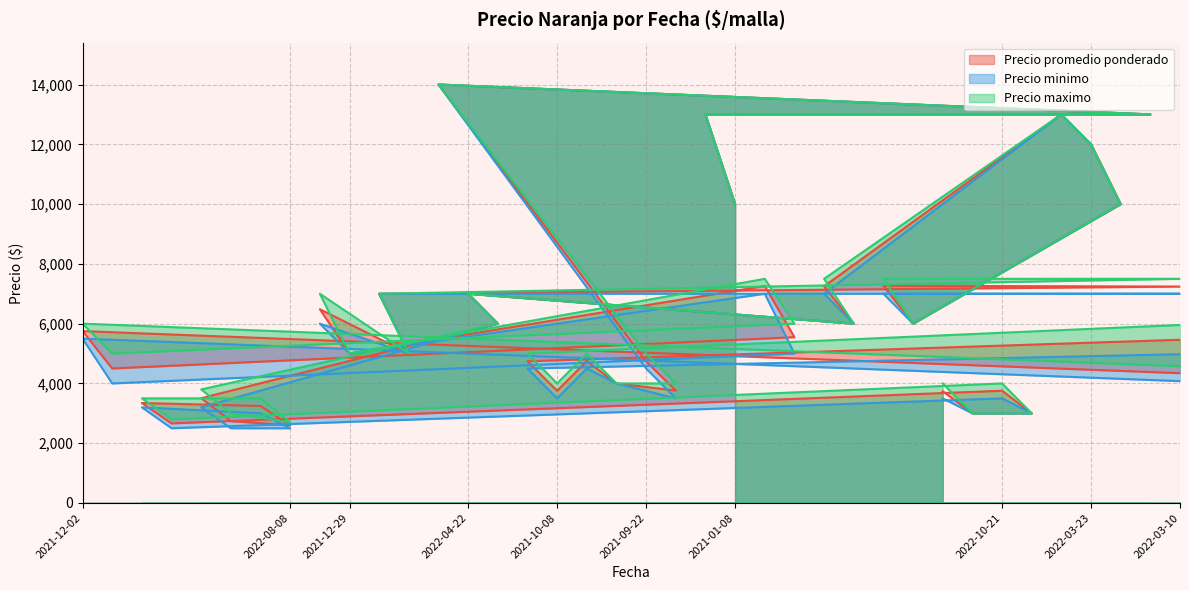

What is the value of the Precio minimo point at the 25th from the left?

7000